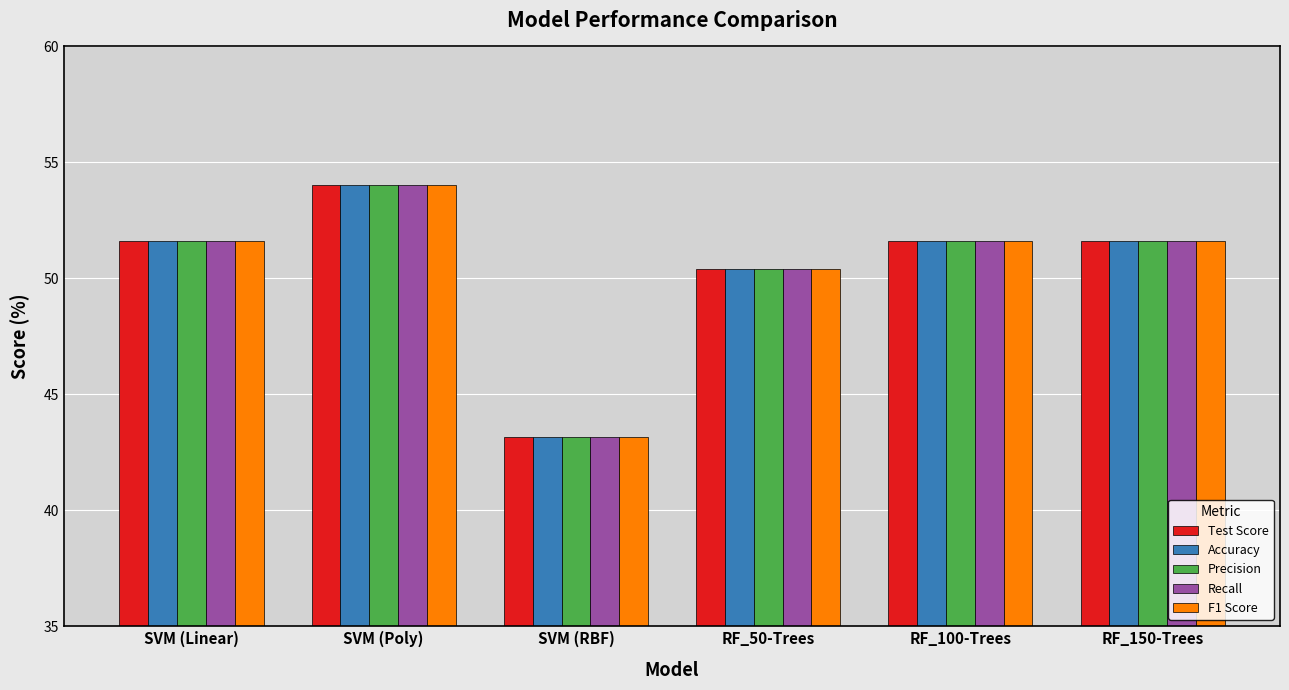

At which label does Accuracy first exceed 51?

SVM (Linear)